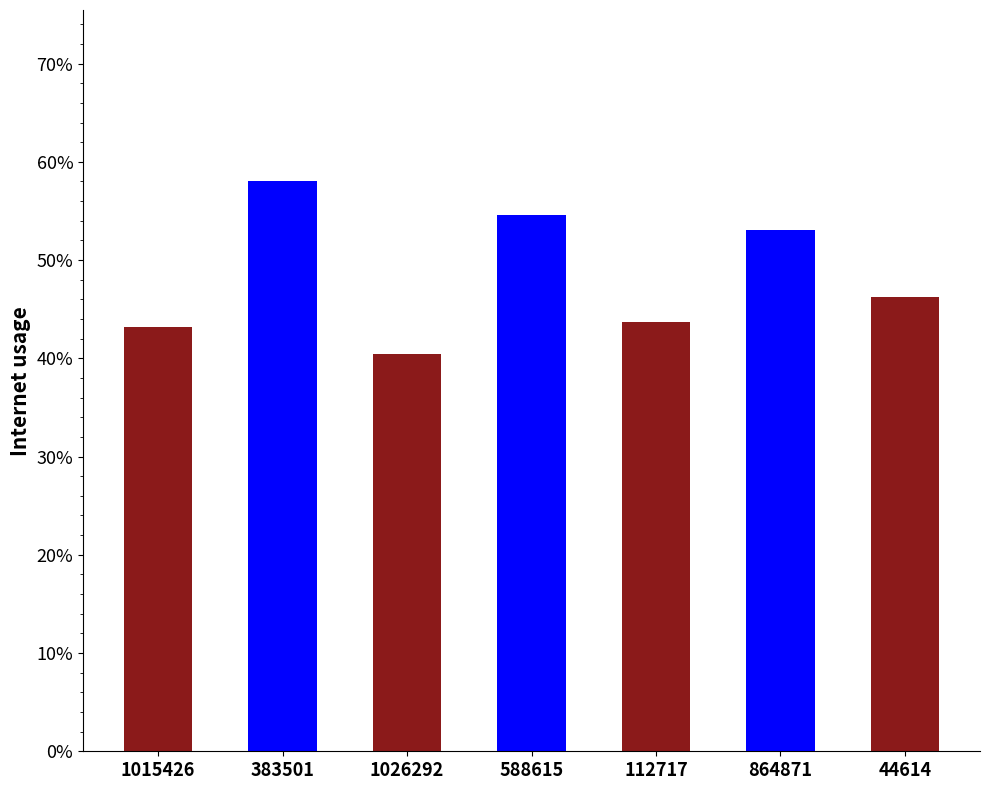

What is the sum of all values?

3.4